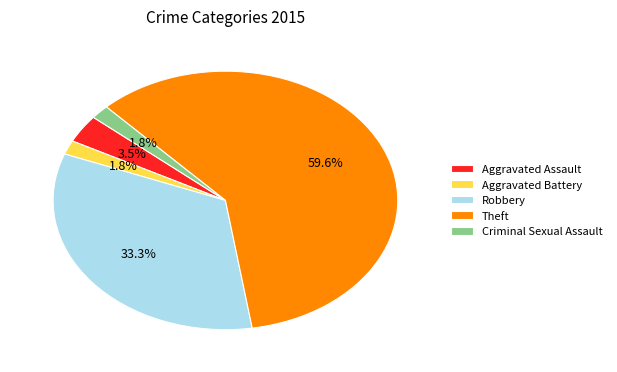

To the nearest percent, what portion does Theft represent?

60%